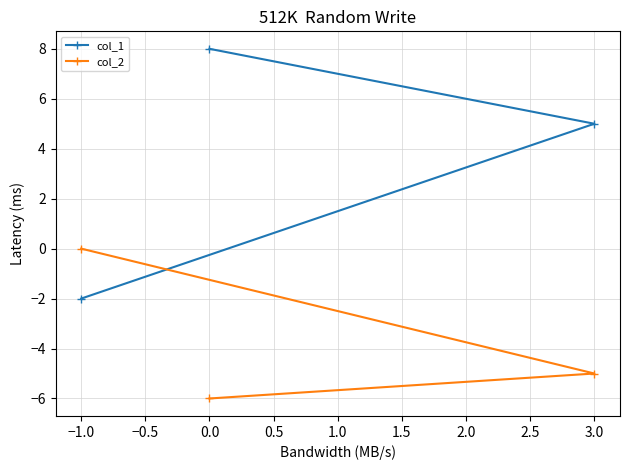

What is the difference between the maximum and minimum values in the col_1 series?

10